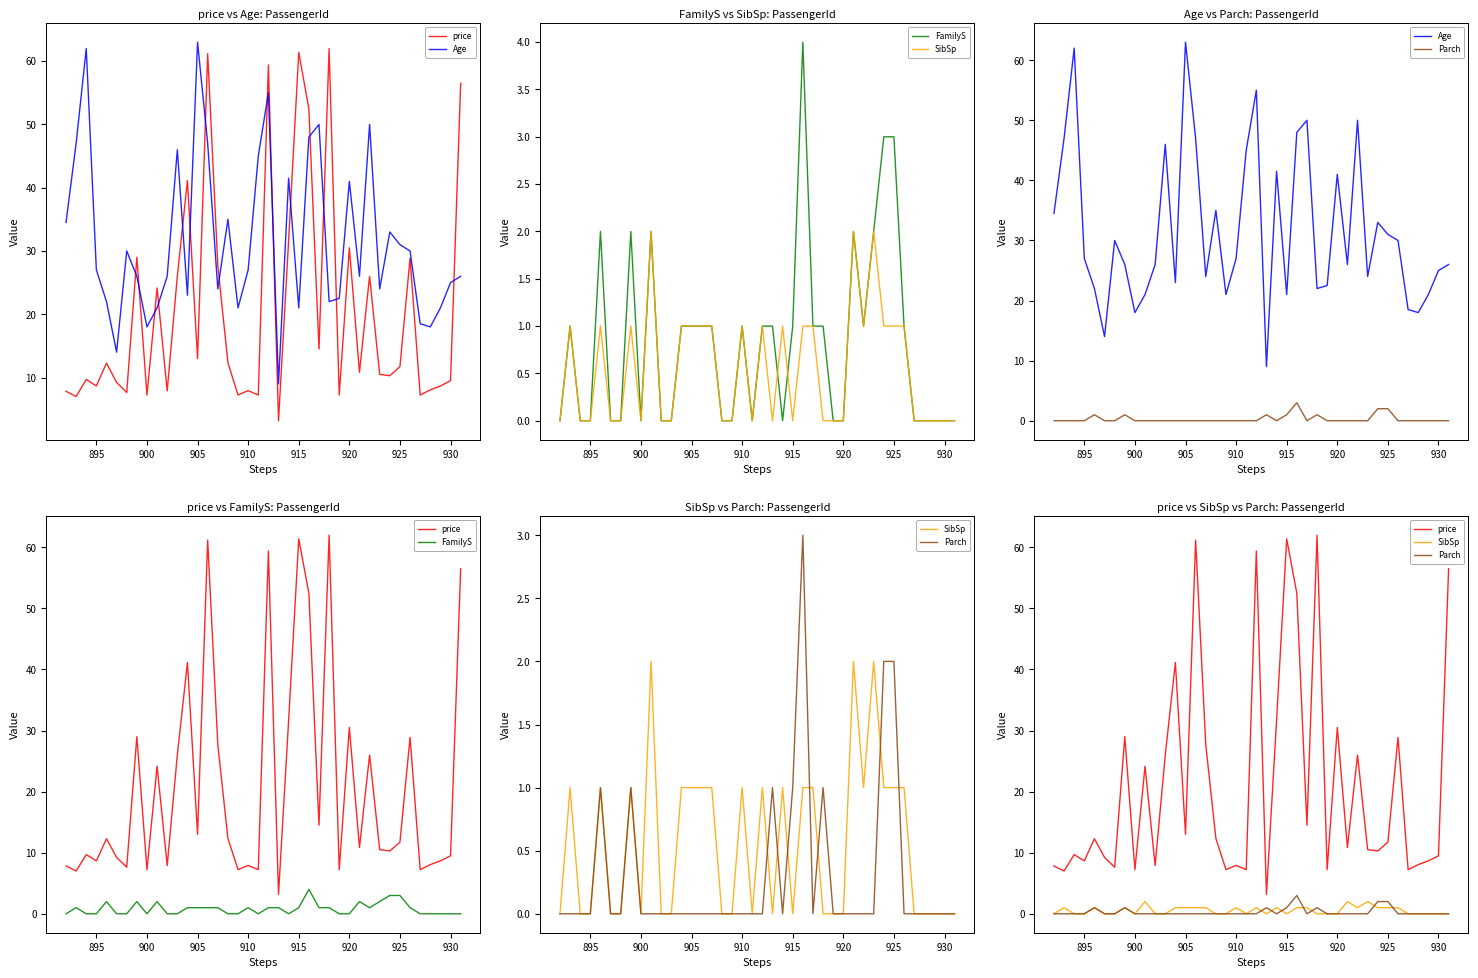

Does the chart display data point markers on the line(s)?

No